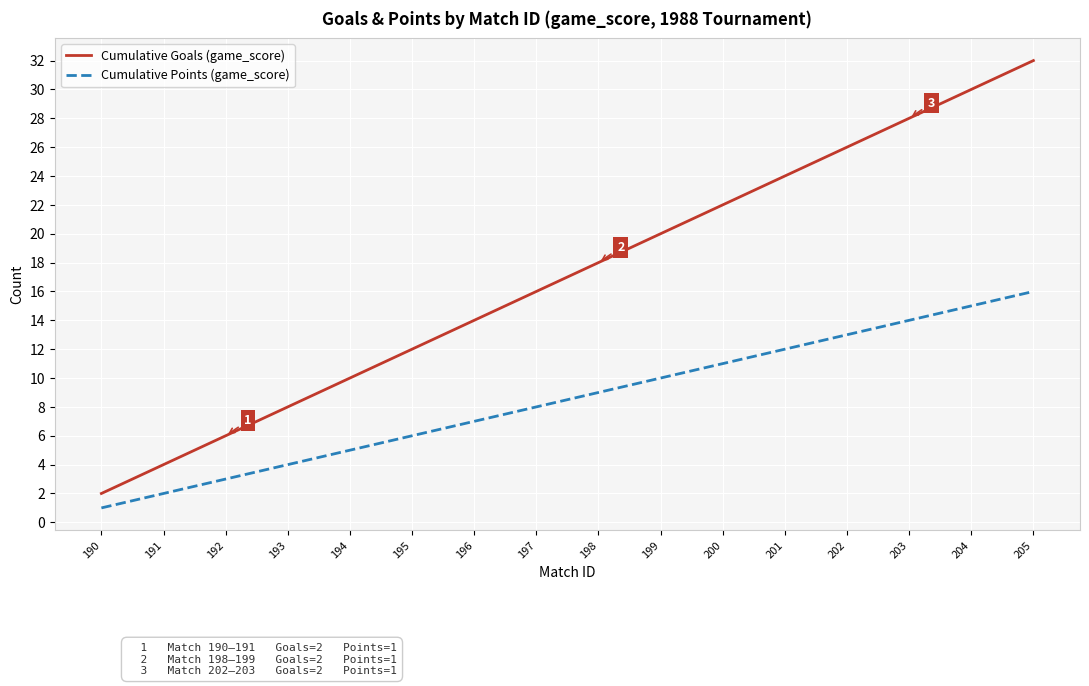

How many categories are shown in the chart?

16